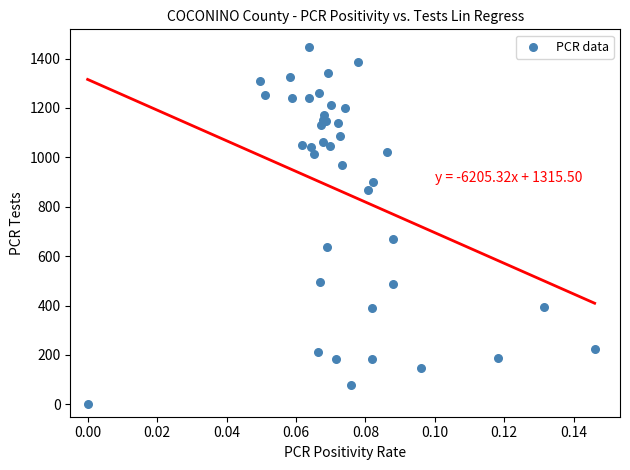

What Y value in the scatter plot is closest to 723?

671